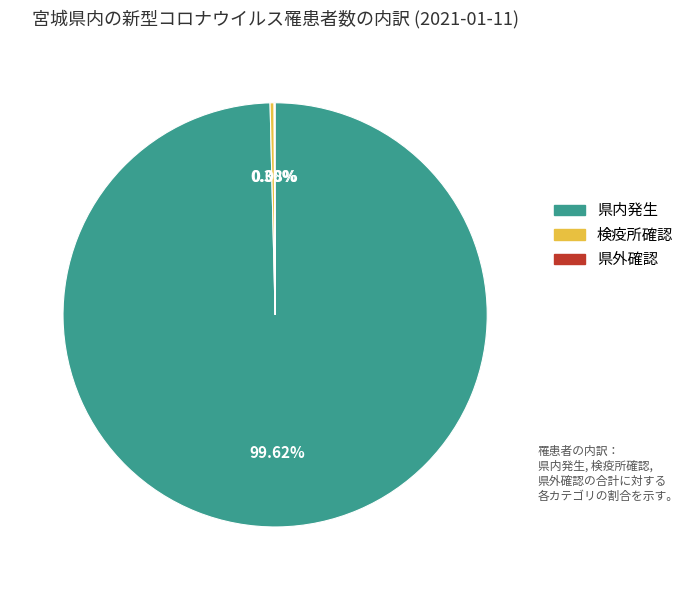

Is there any slice that represents more than half of the pie?

Yes